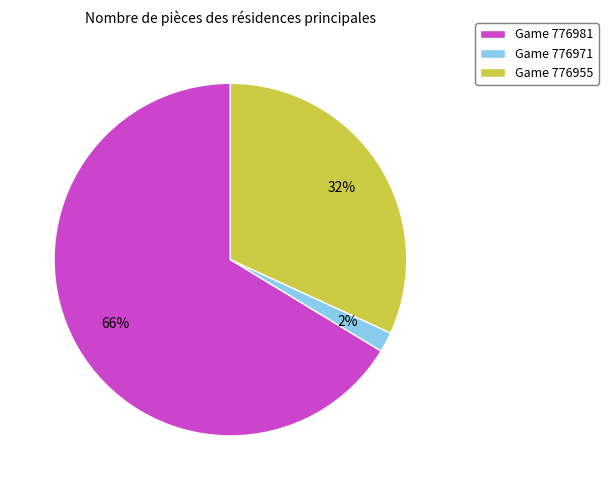

To the nearest percent, what is the combined percentage of Game 776955 and Game 776971?

34%